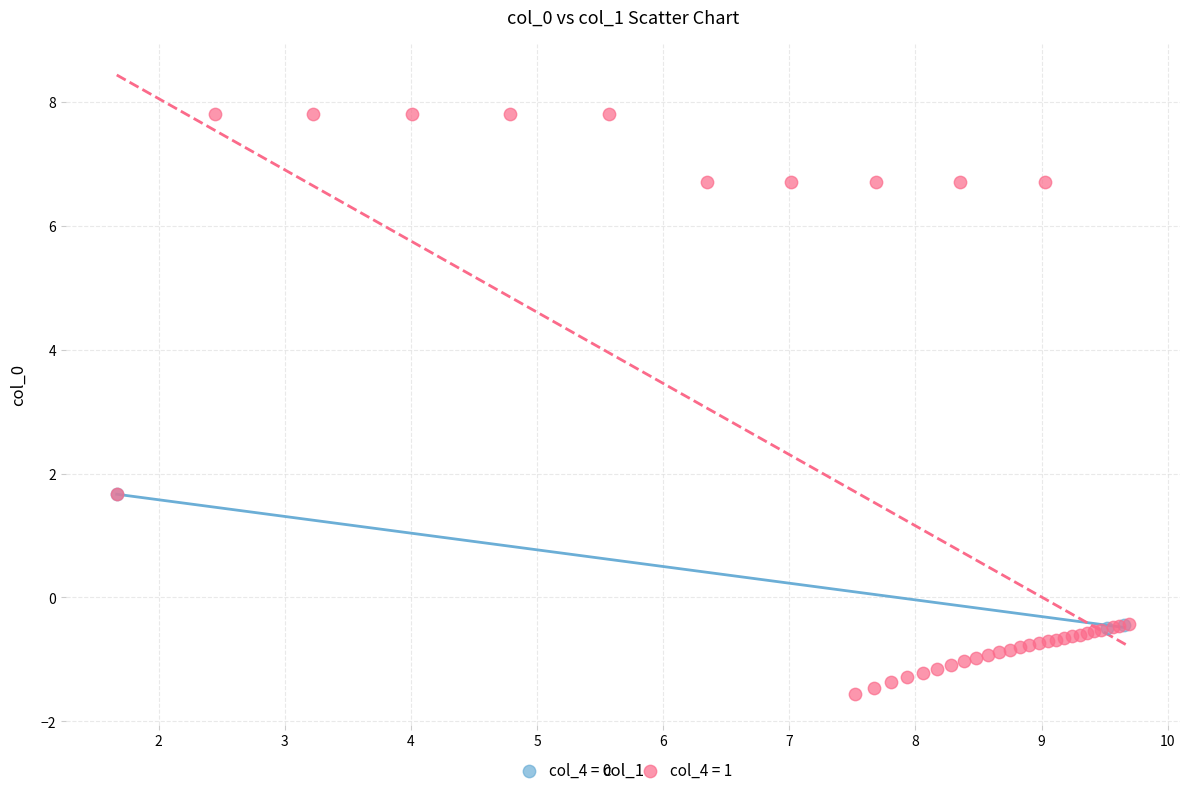

Which series reaches the minimum Y coordinate?

col_4 = 1